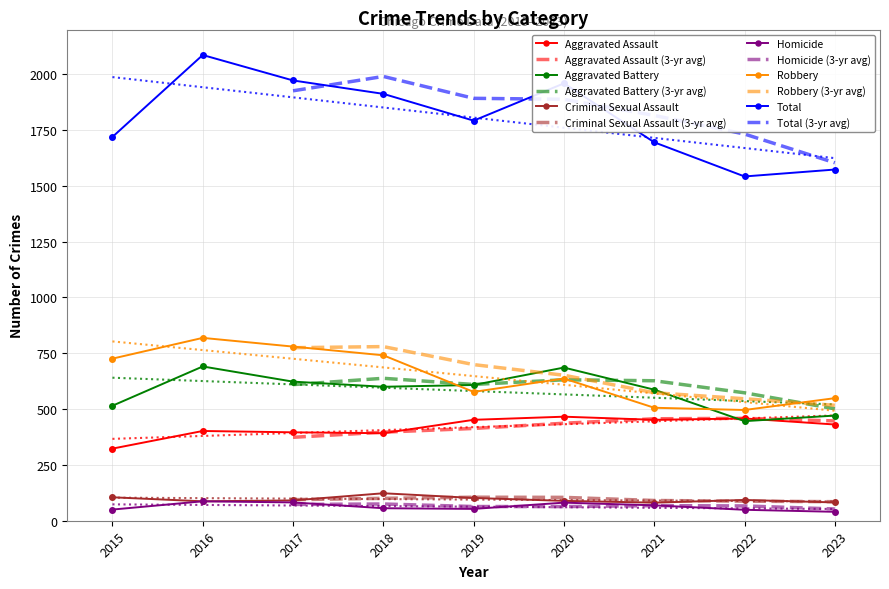

What is the difference between the highest and lowest values at 2019?

1739